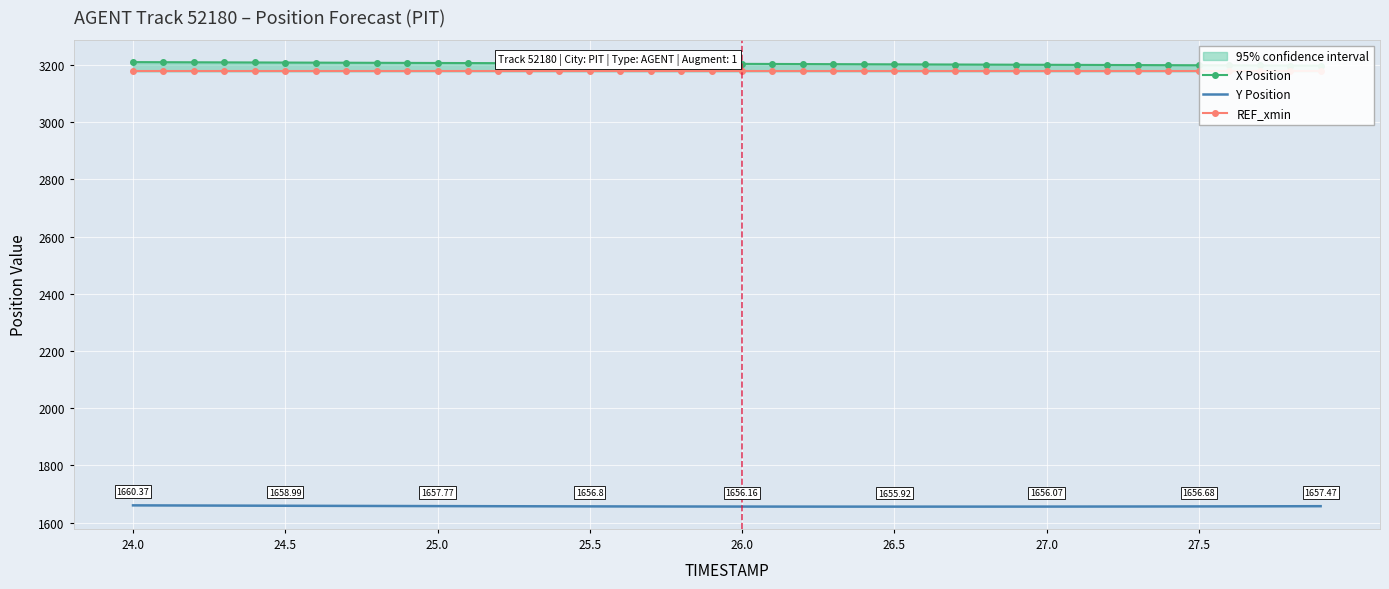

True or false: X Position and Y Position intersect in this chart.

False